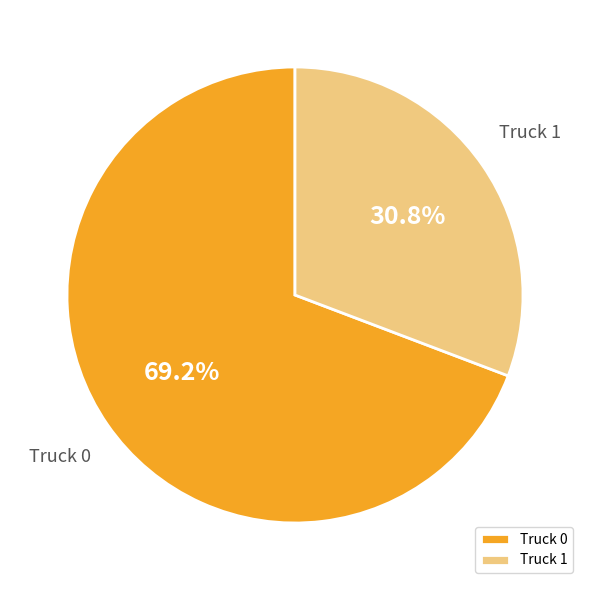

Combined, what portion of the pie is Truck 1 and Truck 0?

100.0%